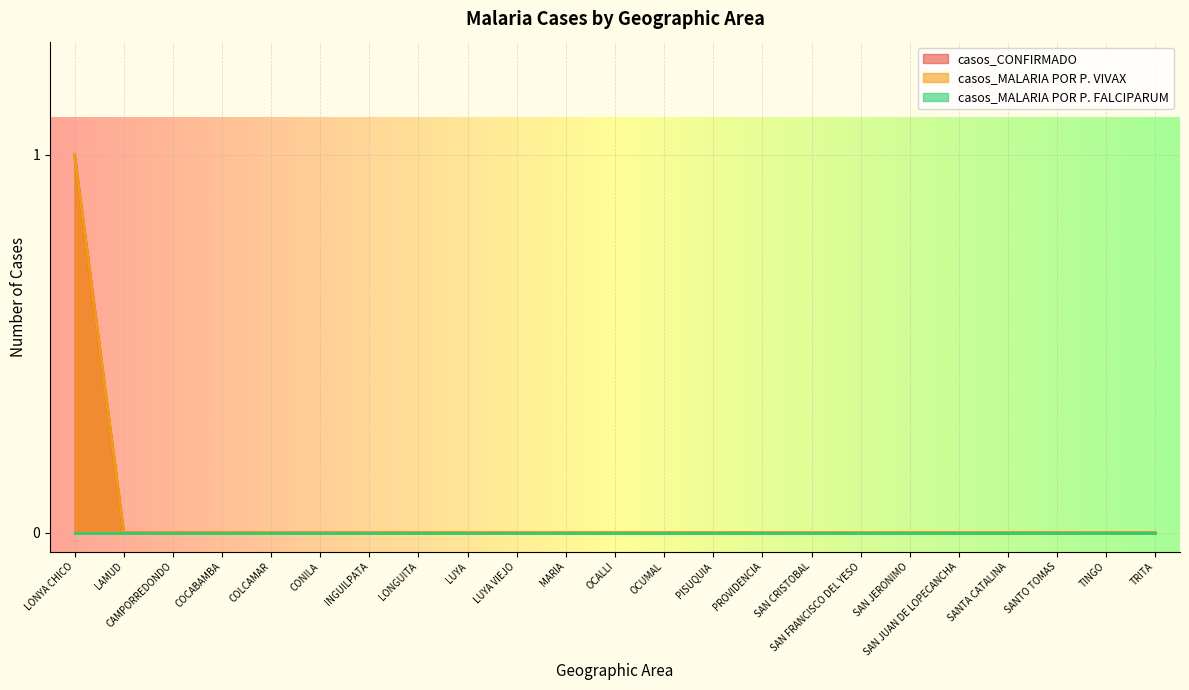

Which series has the largest range (max minus min)?

casos_CONFIRMADO